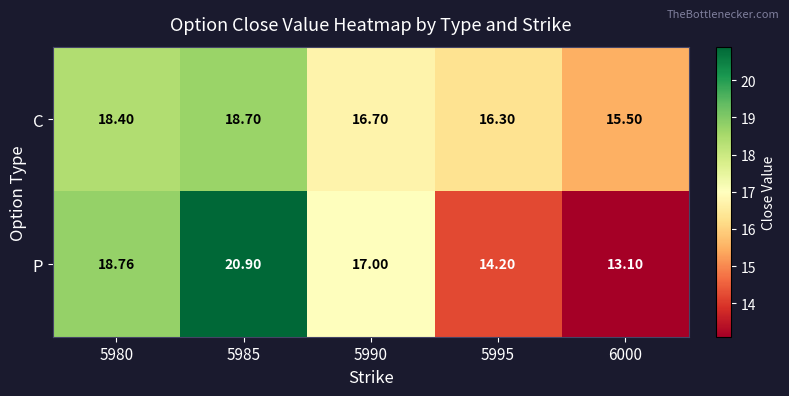

How many distinct data groups are displayed?

2